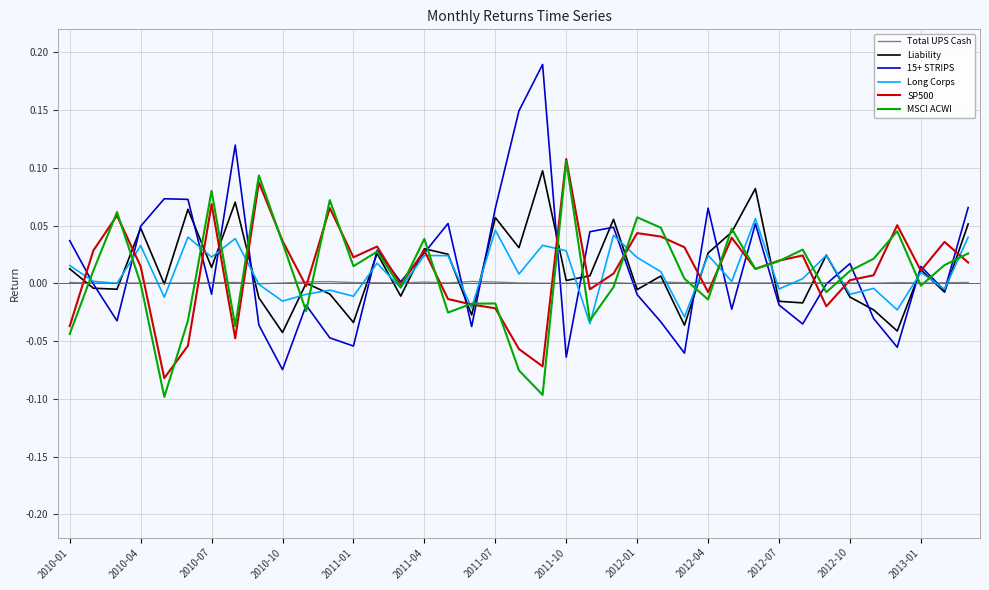

Which series has the widest spread of values?

15+ STRIPS